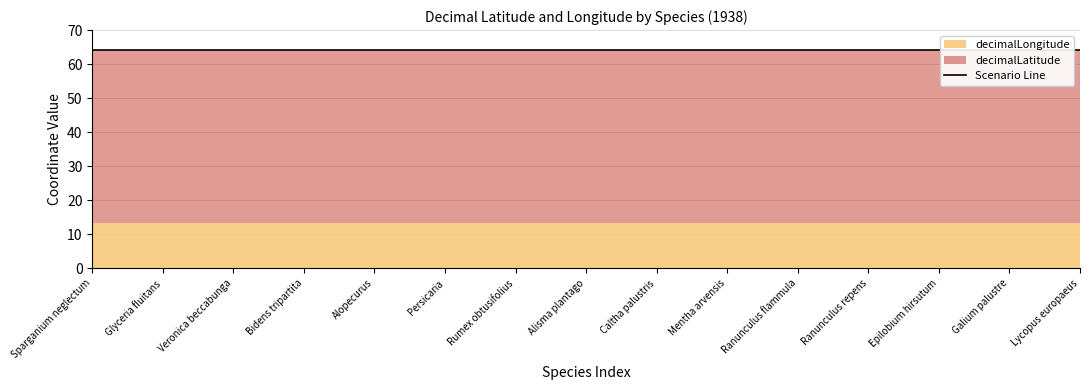

True or false: decimalLatitude and decimalLongitude intersect in this chart.

False